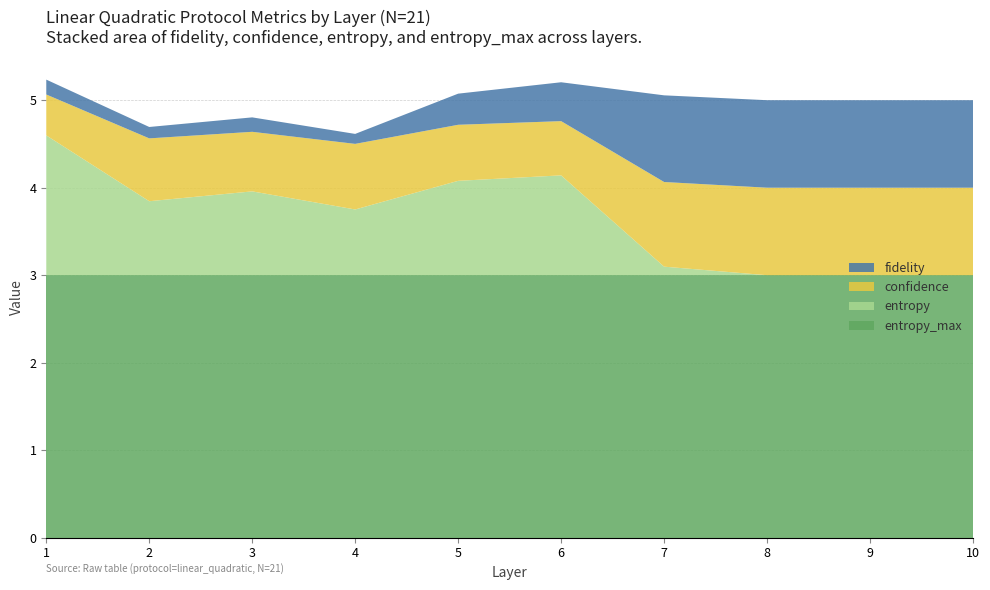

Reading left to right, extract all data points from this chart.

fidelity: 1=0.2	2=0.1	3=0.2	4=0.1	5=0.4	6=0.4	7=1.0	8=1.0	9=1.0	10=1.0
confidence: 1=0.5	2=0.7	3=0.7	4=0.7	5=0.6	6=0.6	7=1.0	8=1.0	9=1.0	10=1.0
entropy: 1=1.6	2=0.8	3=1.0	4=0.8	5=1.1	6=1.1	7=0.1	8=0.0	9=0.0	10=0.0
entropy_max: 1=3.0	2=3.0	3=3.0	4=3.0	5=3.0	6=3.0	7=3.0	8=3.0	9=3.0	10=3.0